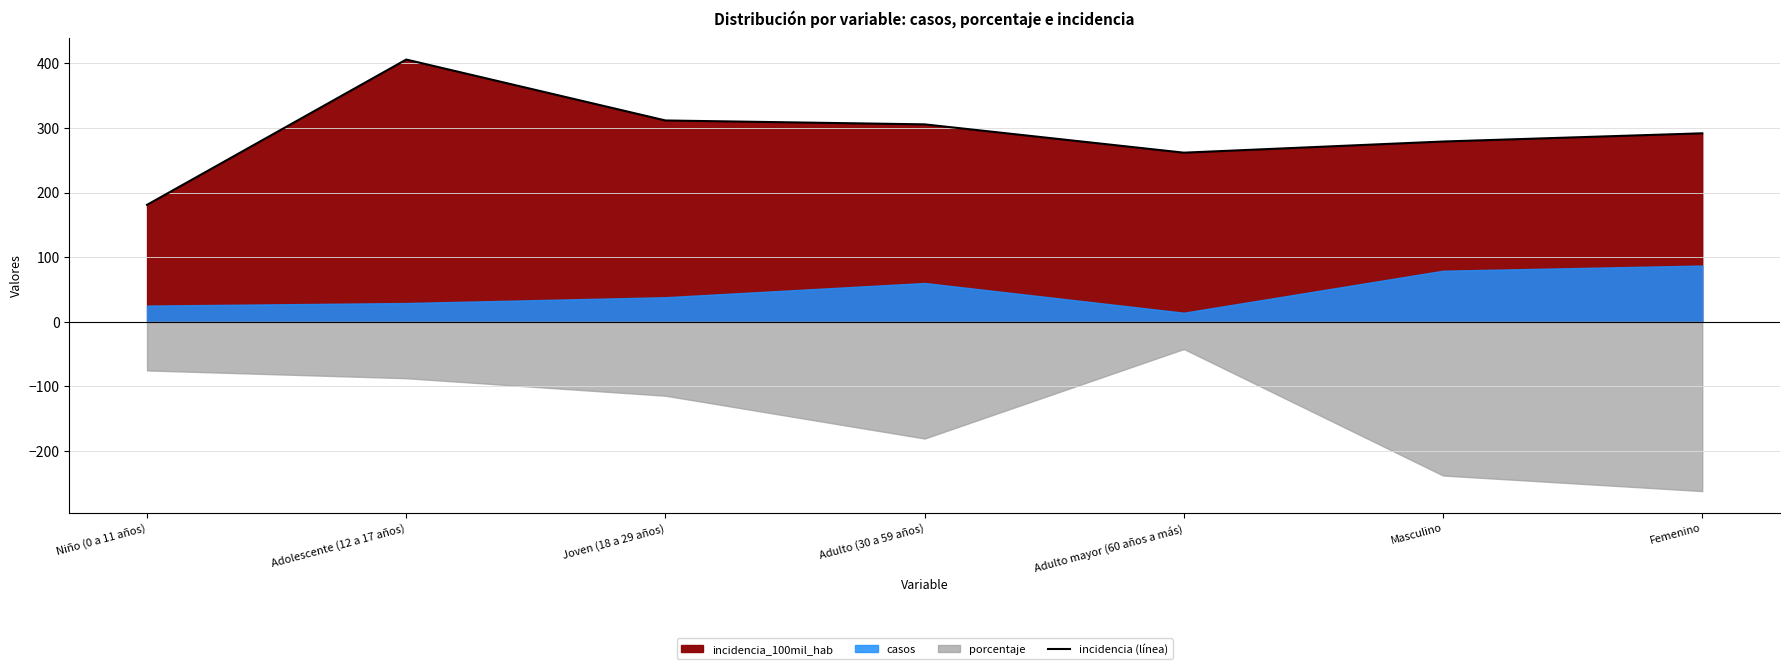

At which label does incidencia (línea) reach its minimum?

Niño (0 a 11 años)